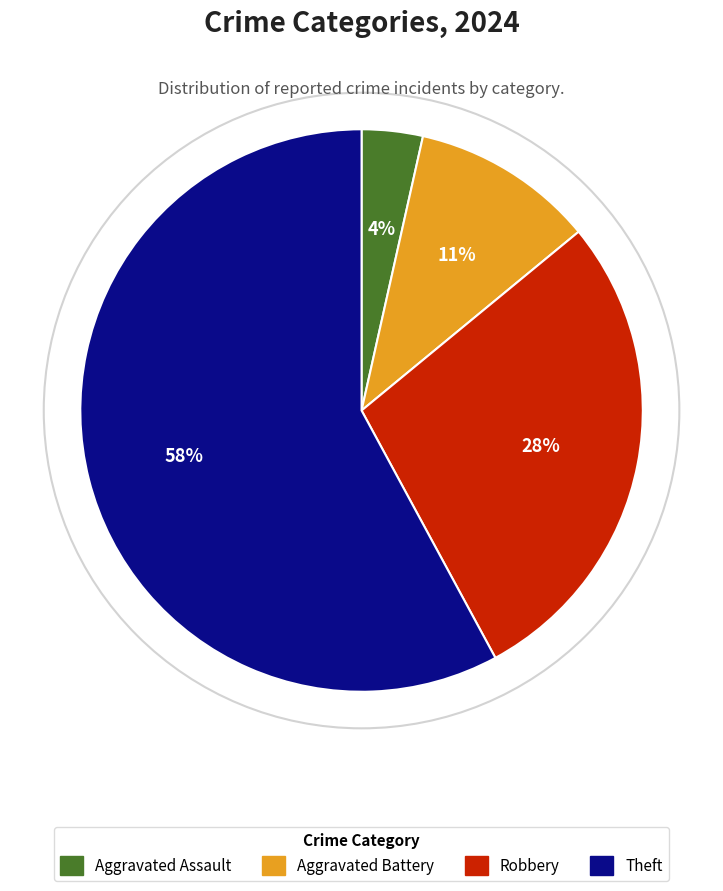

Which slice is the smallest?

Aggravated Assault